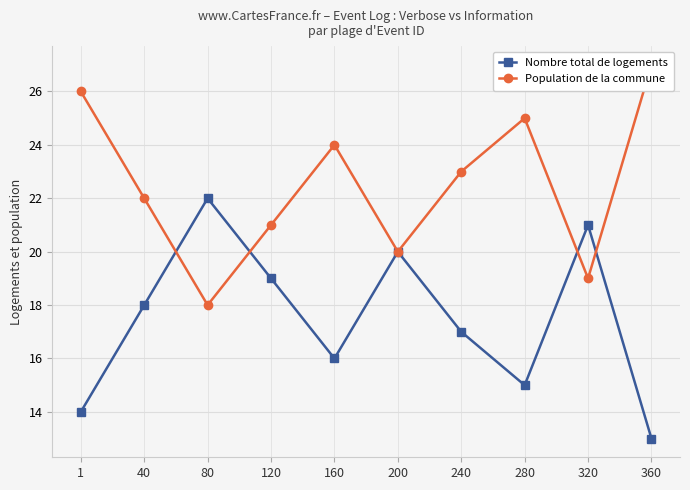

List the series in order of their overall mean, highest first.

Population de la commune, Nombre total de logements